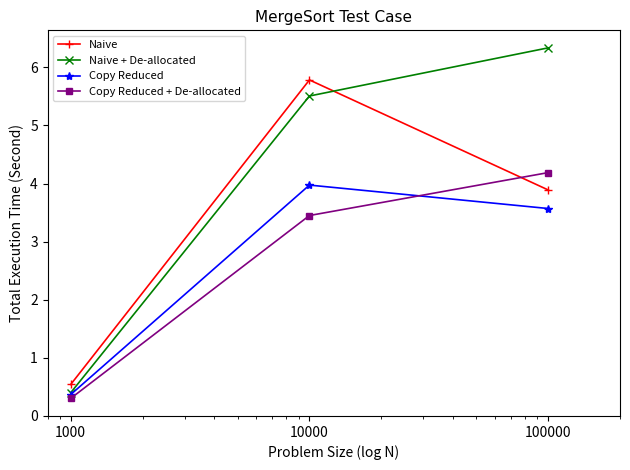

Reading right to left, extract all data points from this chart.

Naive: 3.9	5.8	0.5
Naive + De-allocated: 6.3	5.5	0.4
Copy Reduced: 3.6	4.0	0.4
Copy Reduced + De-allocated: 4.2	3.5	0.3